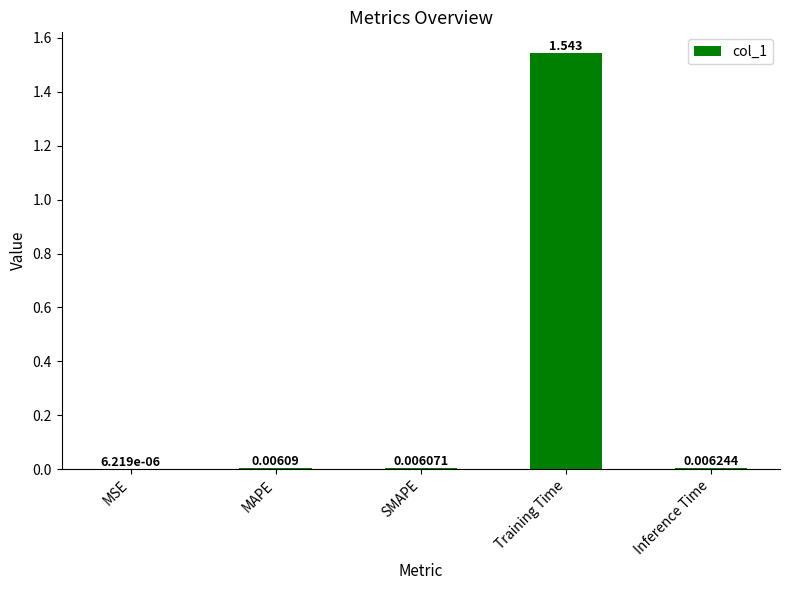

Which has a higher value, MAPE or Inference Time?

Inference Time